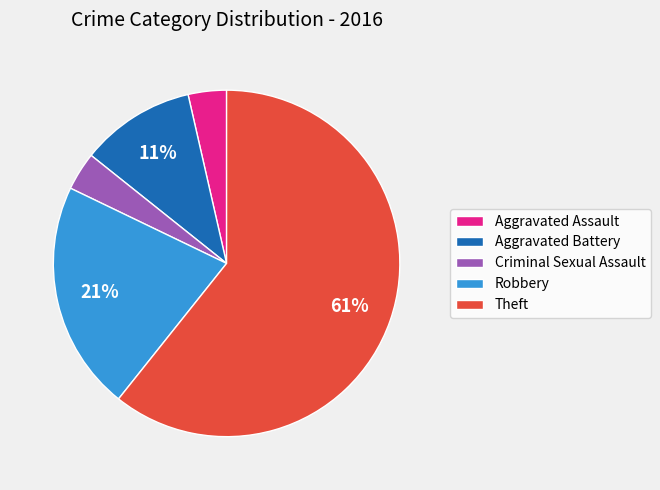

How many segments does this pie chart have?

5